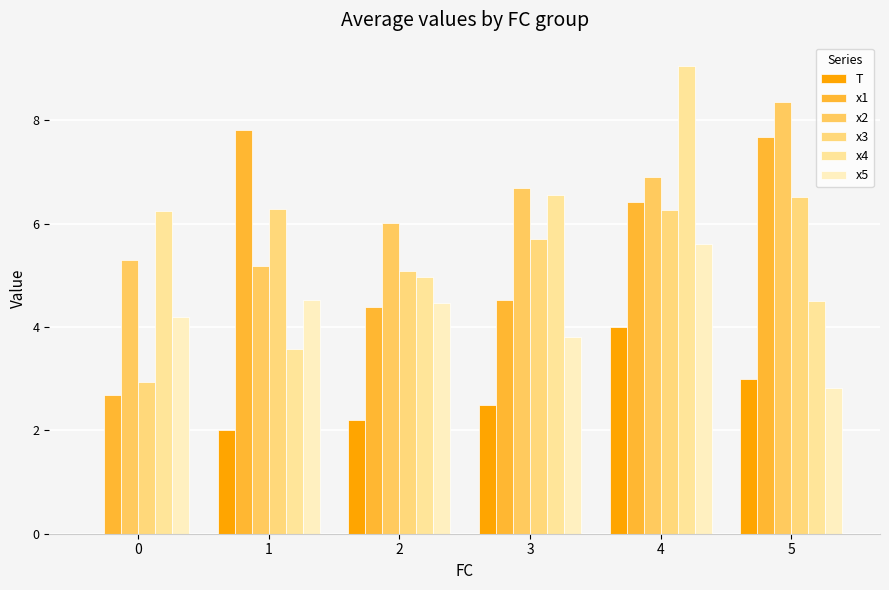

Between 5 and 0, which is larger?

5